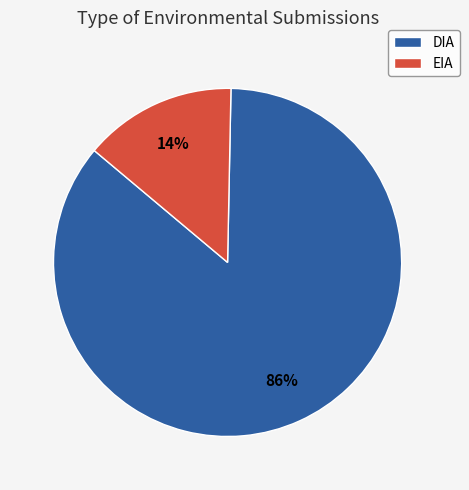

What is the majority slice?

DIA